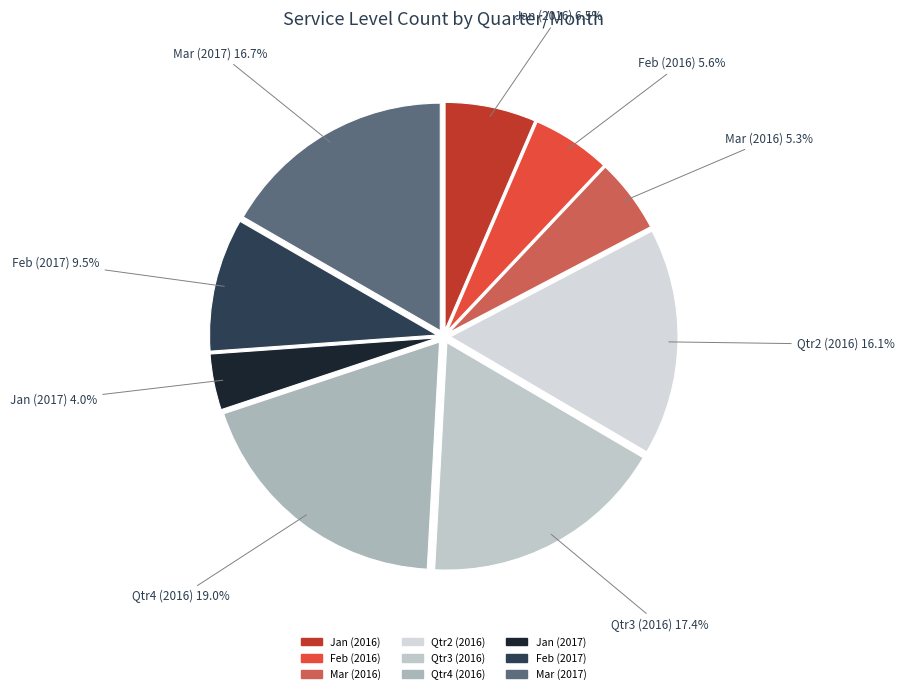

To the nearest percent, what portion does Qtr4 (2016) represent?

19%